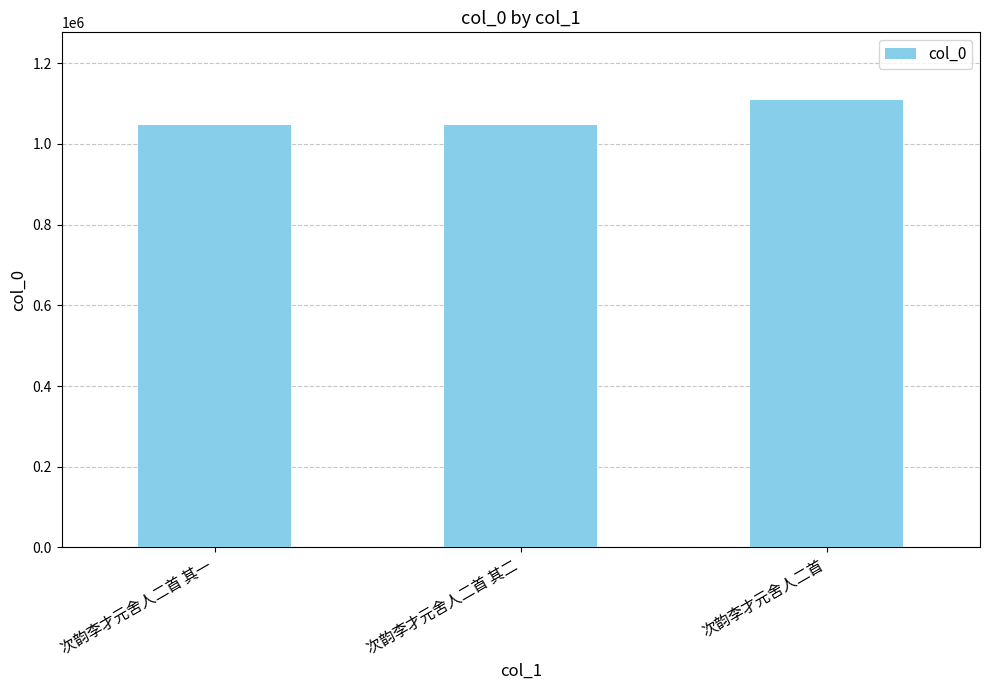

Read the value at 次韵李才元舍人二首 其一.

1045954